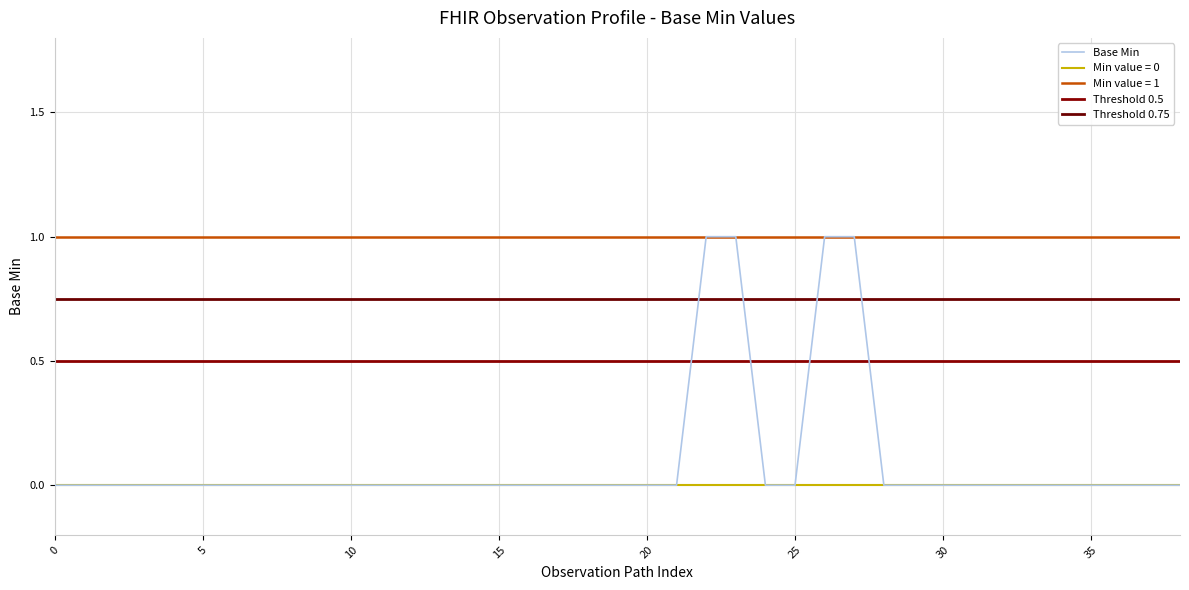

Reading left to right, list all the values displayed in this chart.

0	0	0	0	0	0	0	0	0	0	0	0	0	0	0	0	0	0	0	0	0	0	1	1	0	0	1	1	0	0	0	0	0	0	0	0	0	0	0